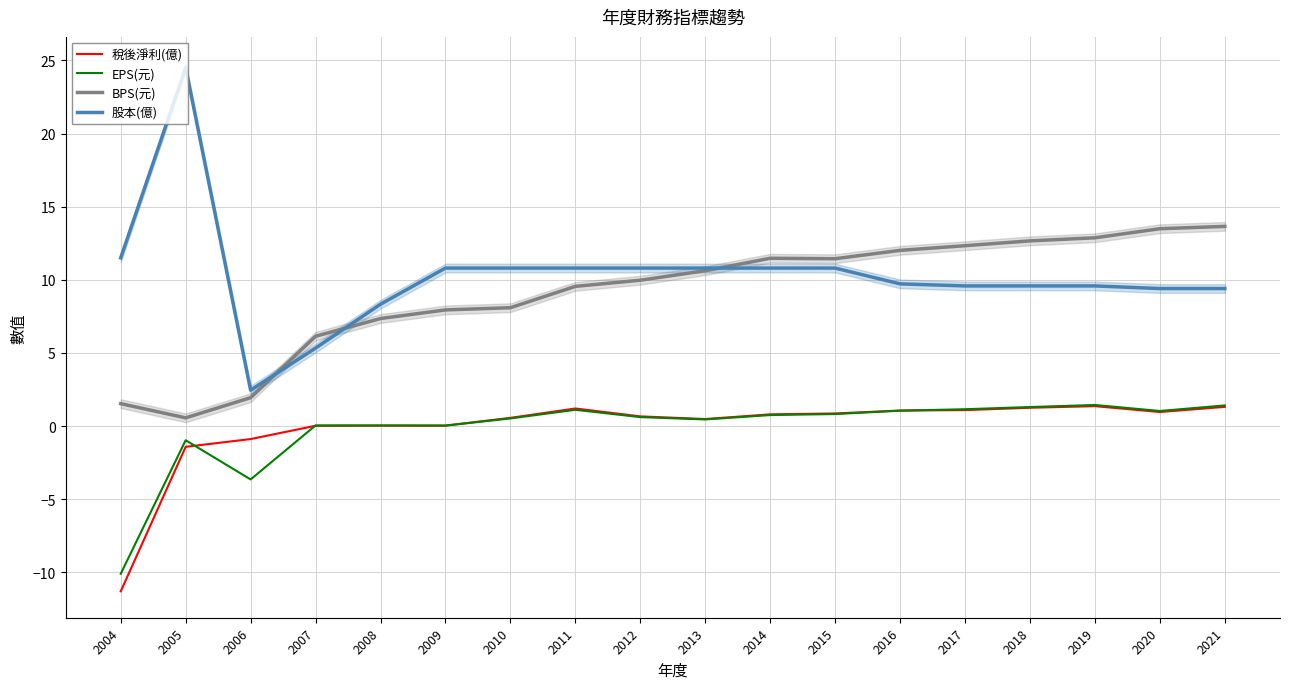

Between 2006 and 2012, which series saw the biggest shift?

股本(億)